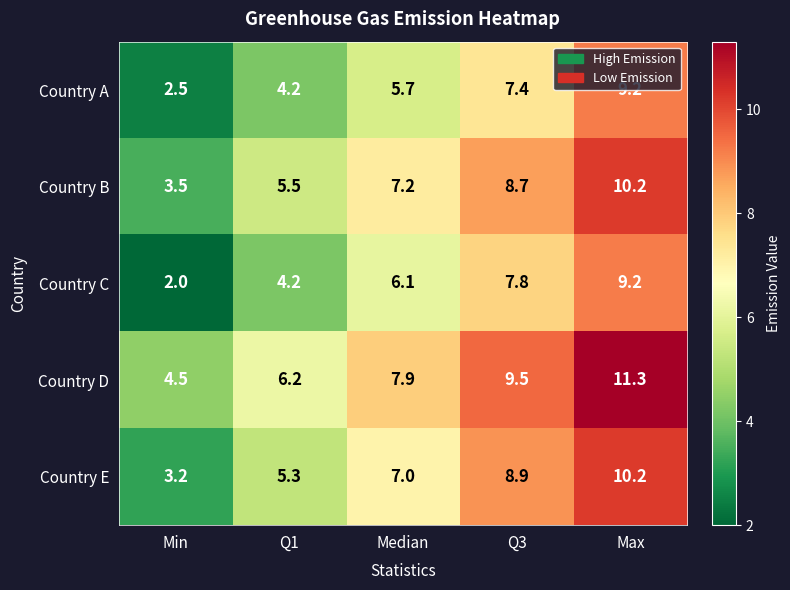

What is the minimum value shown in the chart?

2.0